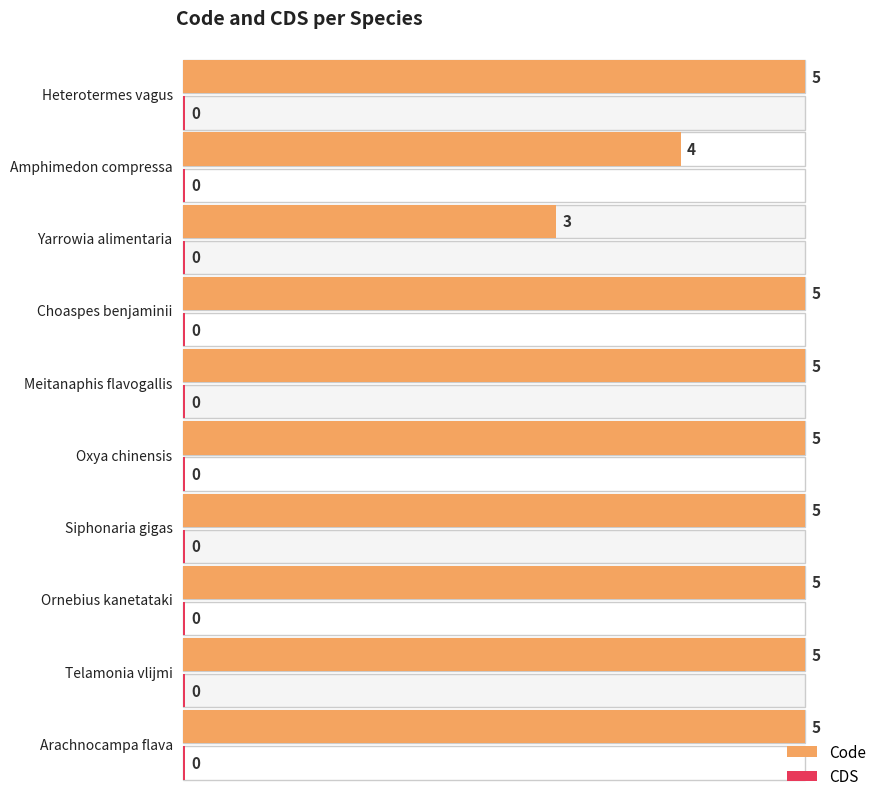

What is the average value of the Code series?

5